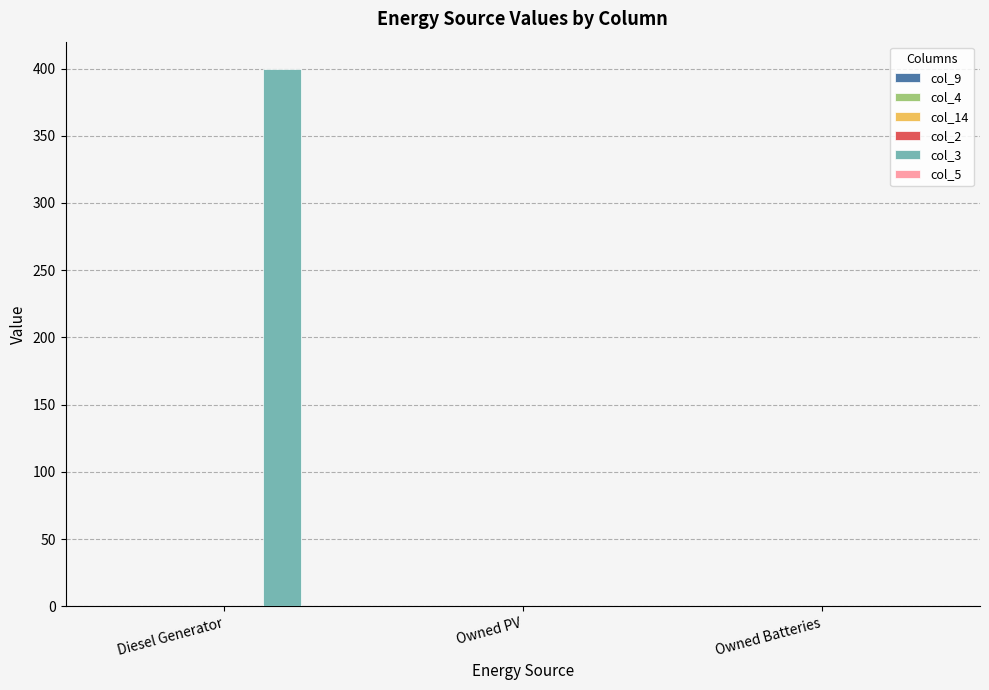

True or false: the data shows 0 at Owned PV.

True